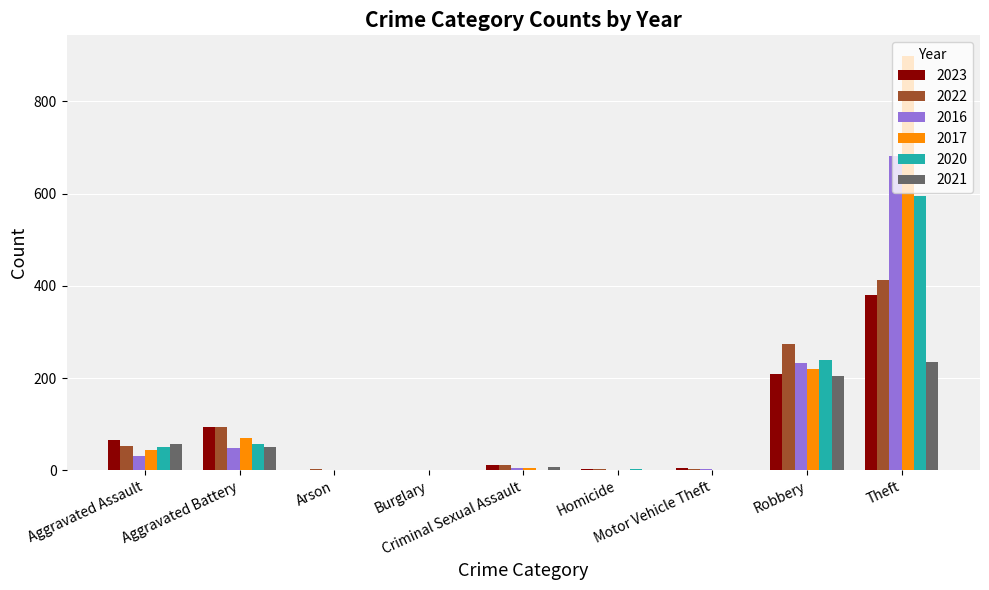

What is the greatest value displayed?

898